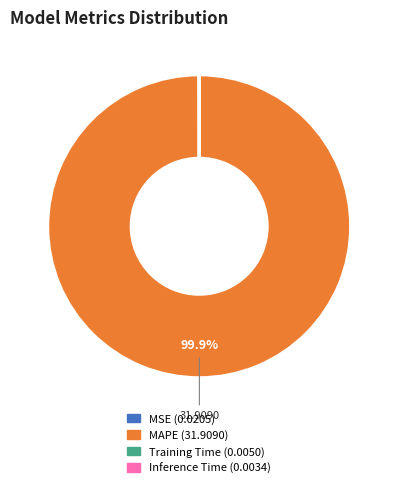

Is MAPE the majority of the pie?

Yes